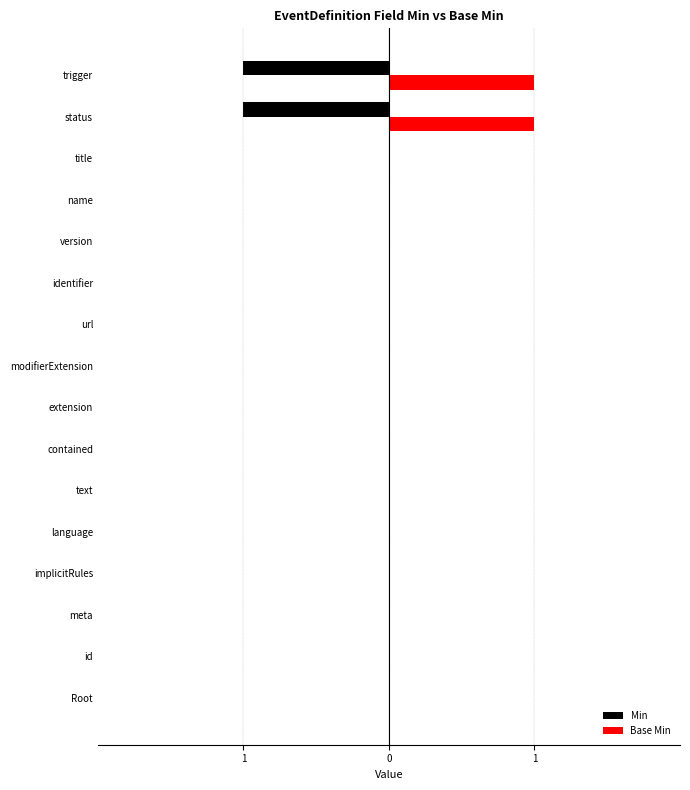

Count the number of categories in the chart.

16